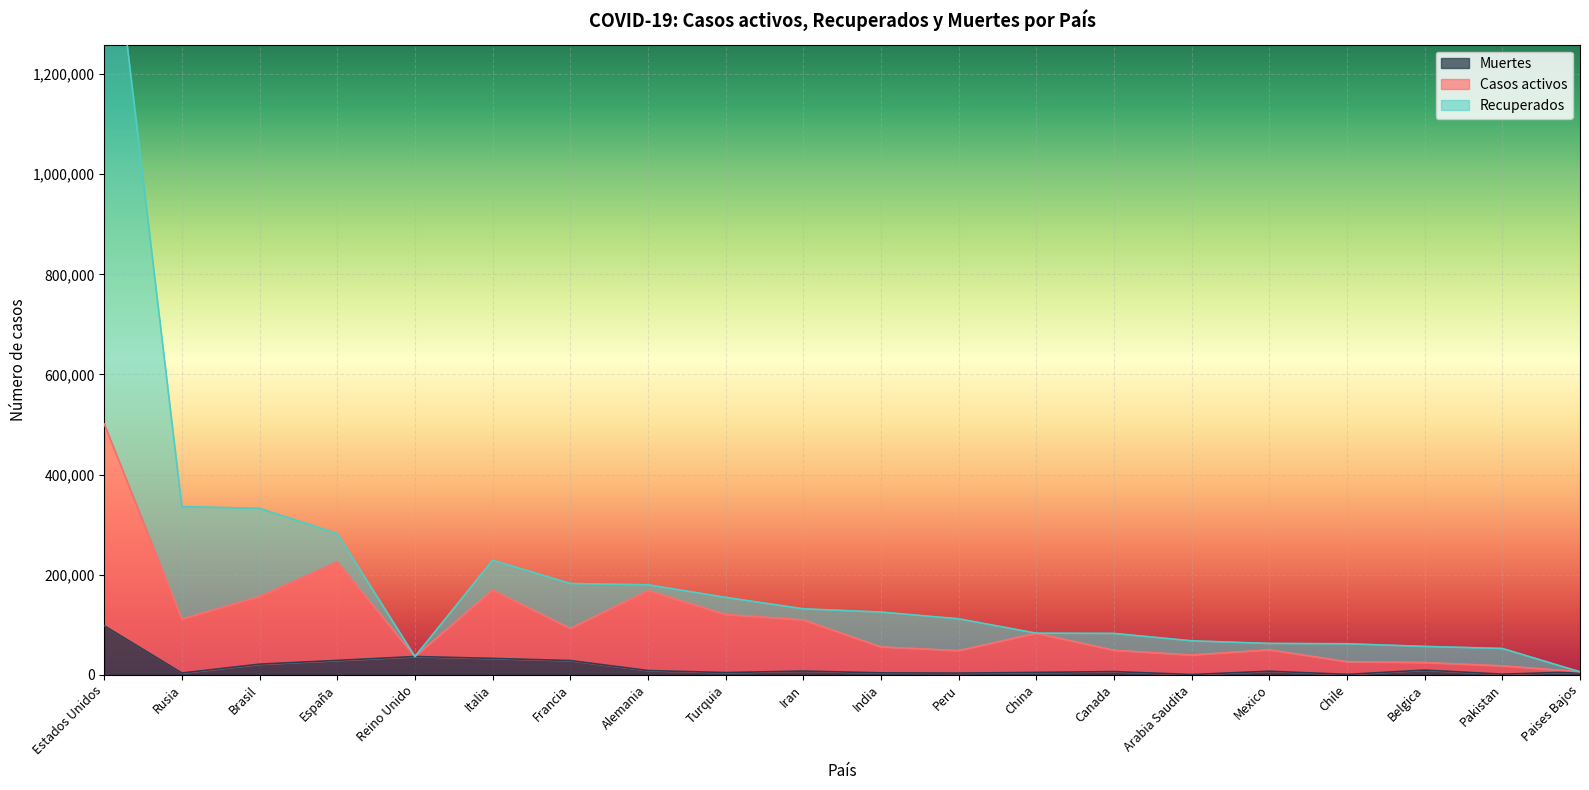

Reading left to right, extract all data points from this chart.

Casos activos: Estados Unidos=500883	Rusia=111324	Brasil=156546	España=225586	Reino Unido=36393	Italia=169336	Francia=92498	Alemania=168252	Turquia=120387	Iran=109576	India=55552	Peru=48092	China=82892	Canada=48844	Arabia Saudita=39367	Mexico=49714	Chile=25972	Belgica=24335	Pakistan=17754	Paises Bajos=5788
Recuperados: Estados Unidos=1645353	Rusia=335882	Brasil=332382	España=281904	Reino Unido=36393	Italia=228658	Francia=182219	Alemania=179713	Turquia=154500	Iran=131652	India=125149	Peru=111698	China=82971	Canada=82480	Arabia Saudita=67719	Mexico=62527	Chile=61857	Belgica=56511	Pakistan=52437	Paises Bajos=5788
Muertes: Estados Unidos=97655	Rusia=3388	Brasil=21116	España=28628	Reino Unido=36393	Italia=32616	Francia=28289	Alemania=8352	Turquia=4276	Iran=7300	India=3728	Peru=3244	China=4634	Canada=6250	Arabia Saudita=364	Mexico=6989	Chile=630	Belgica=9212	Pakistan=1101	Paises Bajos=5788